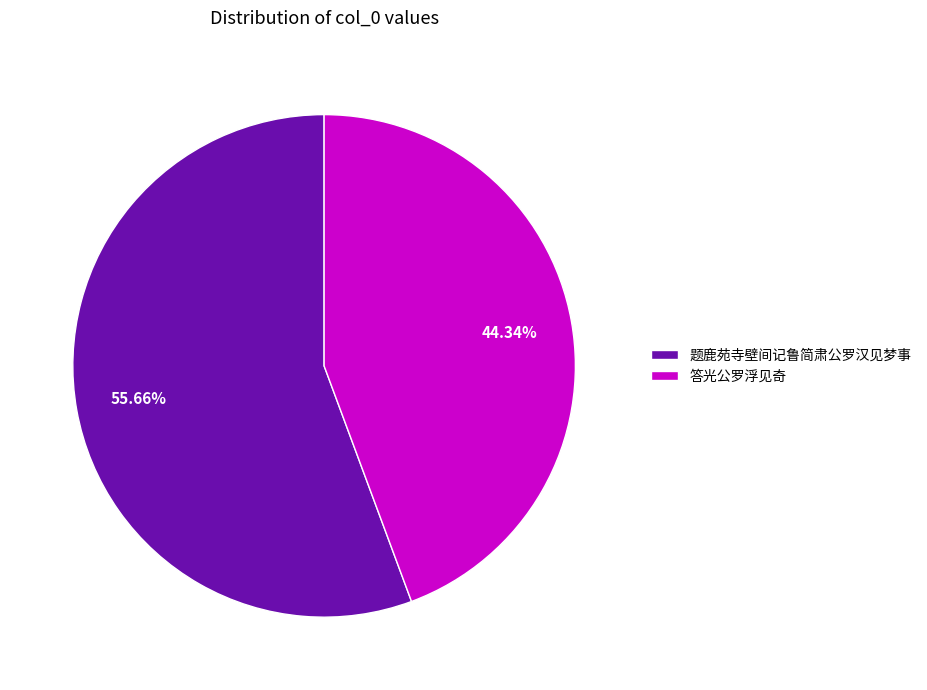

To the nearest percent, what portion does 答光公罗浮见奇 represent?

44%